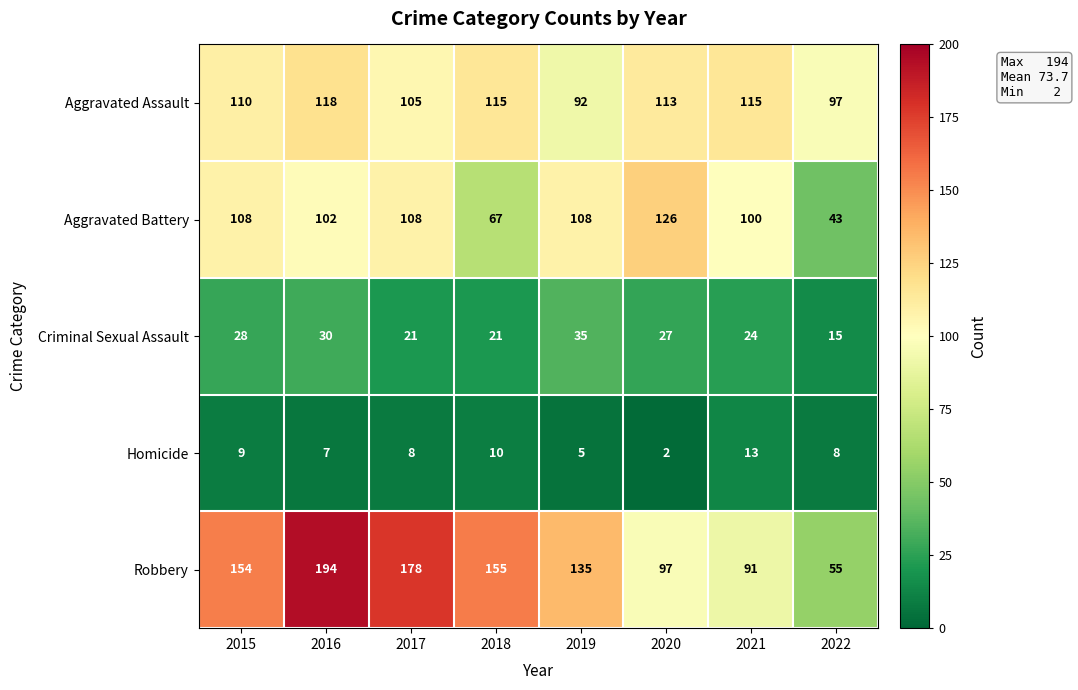

At 2019, list the series in order from largest to smallest.

Robbery, Aggravated Battery, Aggravated Assault, Criminal Sexual Assault, Homicide